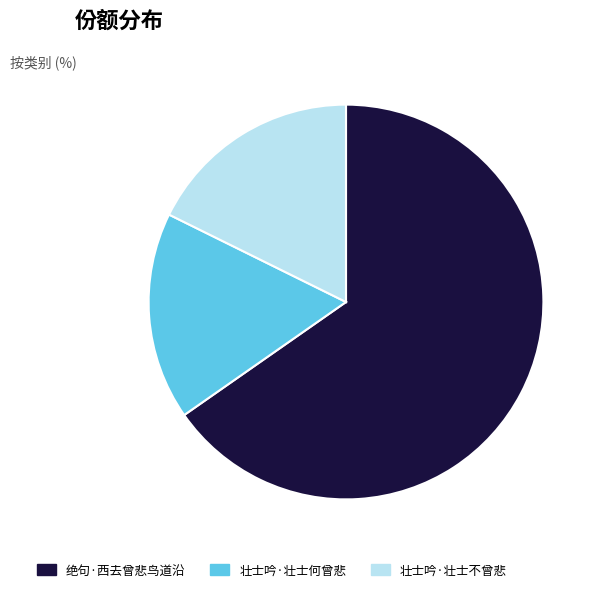

Which has a higher value, 壮士吟·壮士不曾悲 or 绝句·西去曾悲鸟道沿?

绝句·西去曾悲鸟道沿